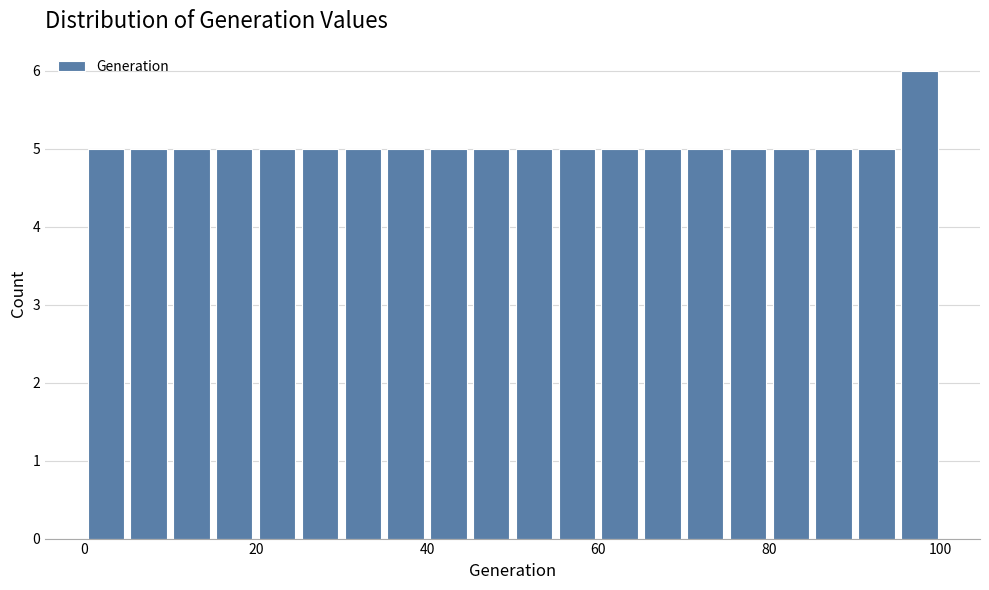

Around what value on the x-axis is the tallest bar? Give the approximate position of its centre, as read against the axis.

98